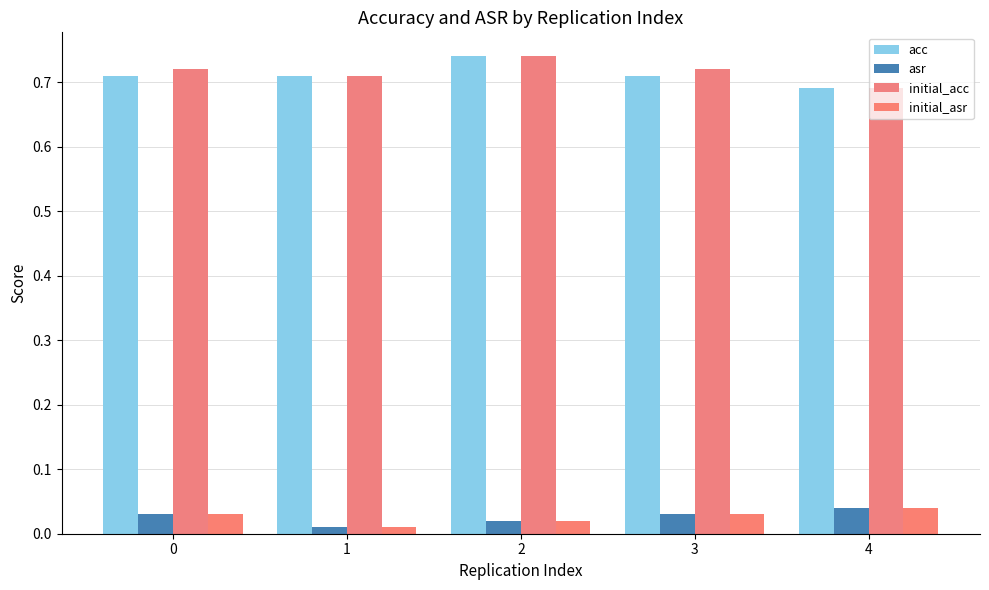

Count the acc values in the range 0 to 1.

5